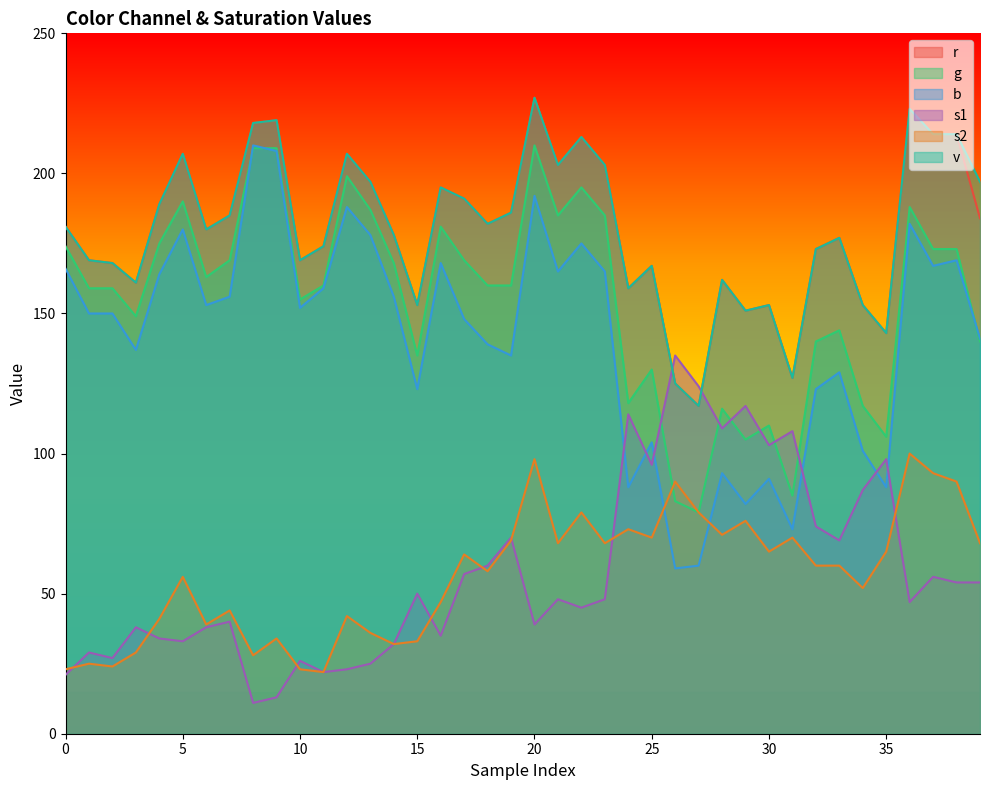

Which has a higher value, 13 or 3?

13